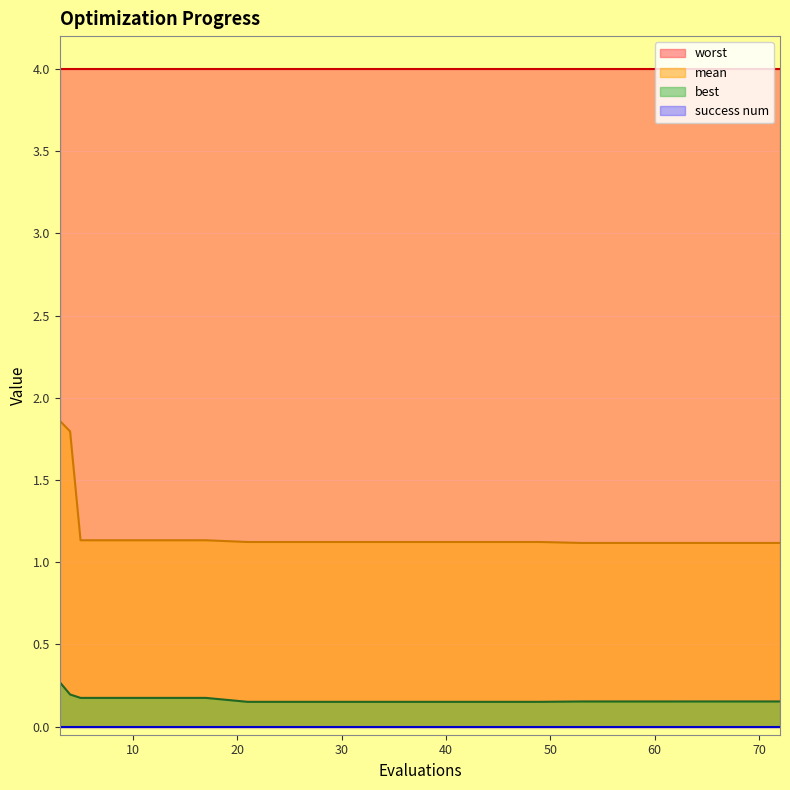

What is the smallest value displayed?

0.0